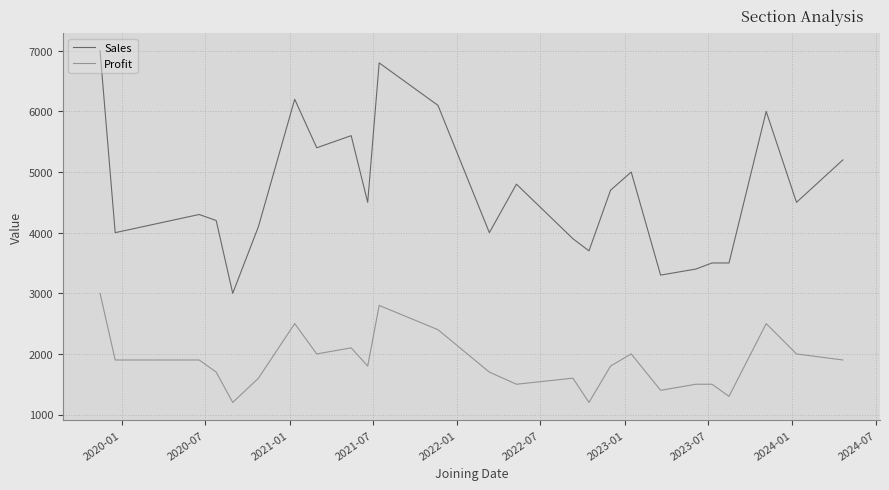

True or false: Sales and Profit cross at least once.

False